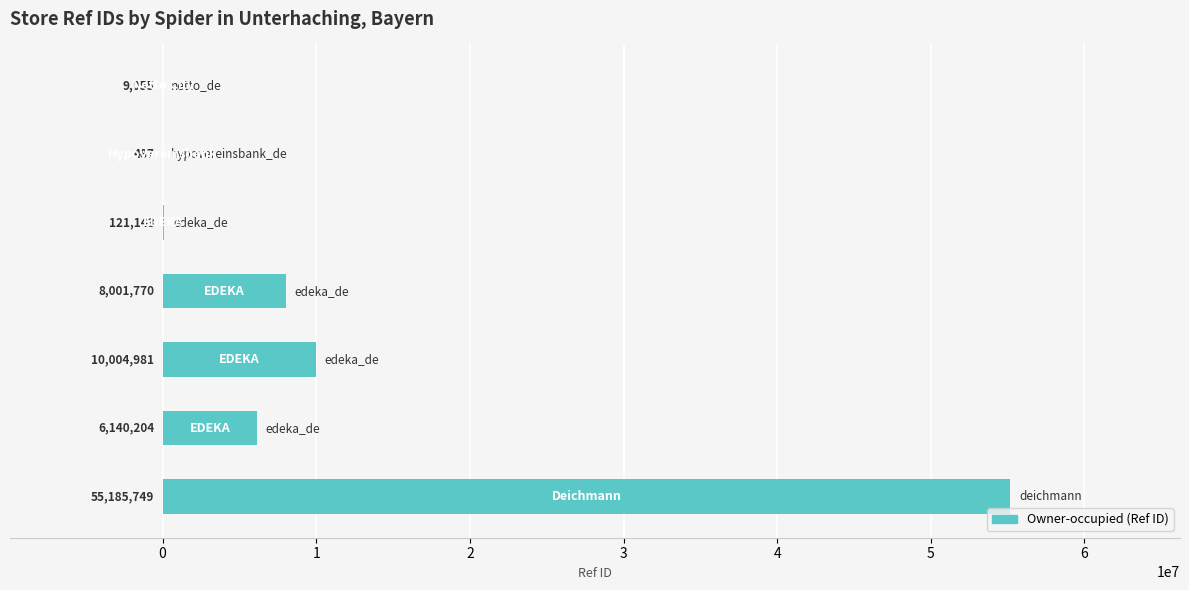

What is the sum of all values?

79463389